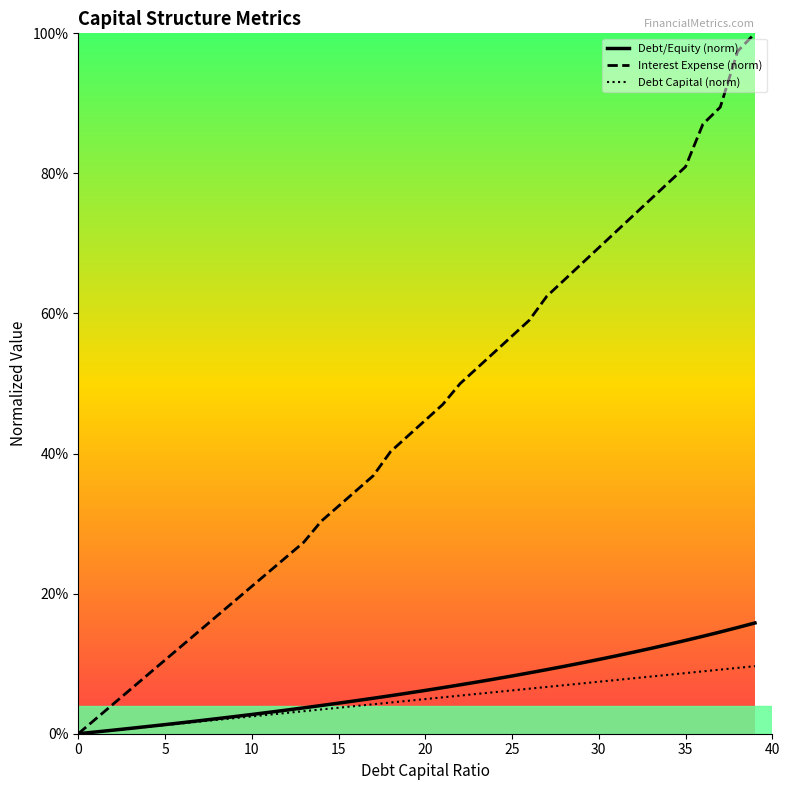

The value of debt_capital at 0.33 is 0.0. True or false?

False